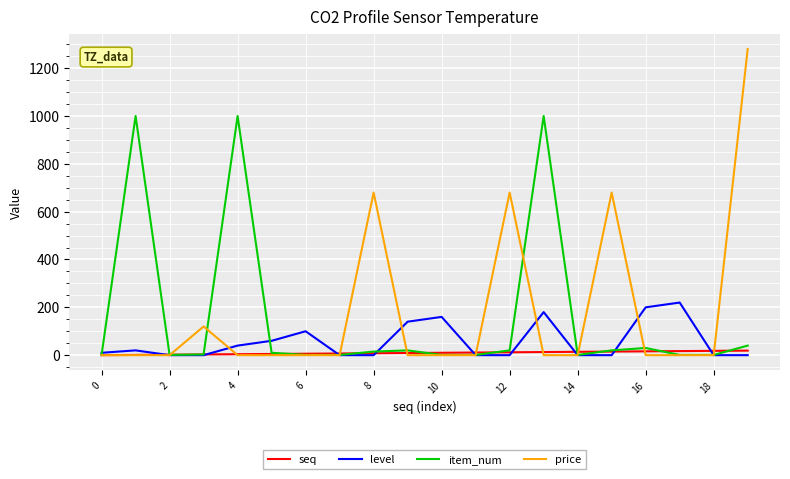

What is the maximum value shown in the chart?

1280